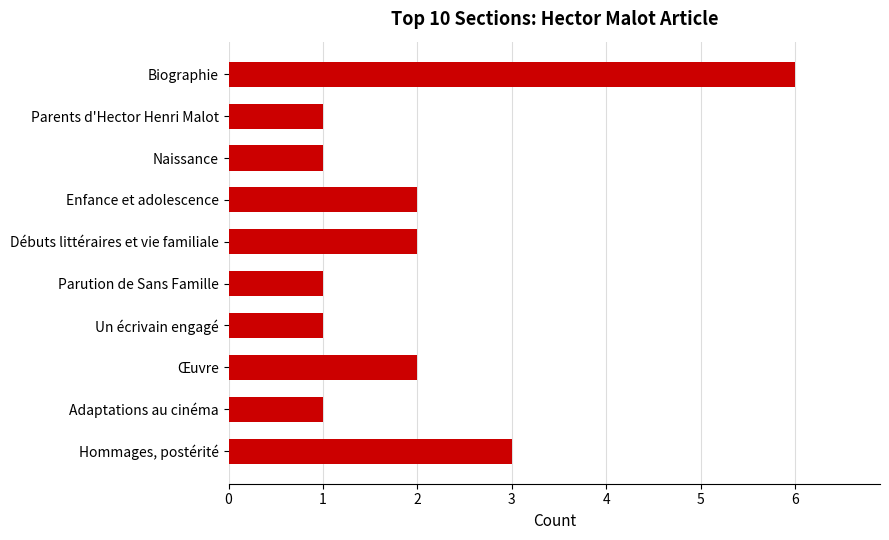

Does the chart contain stacked bars?

No